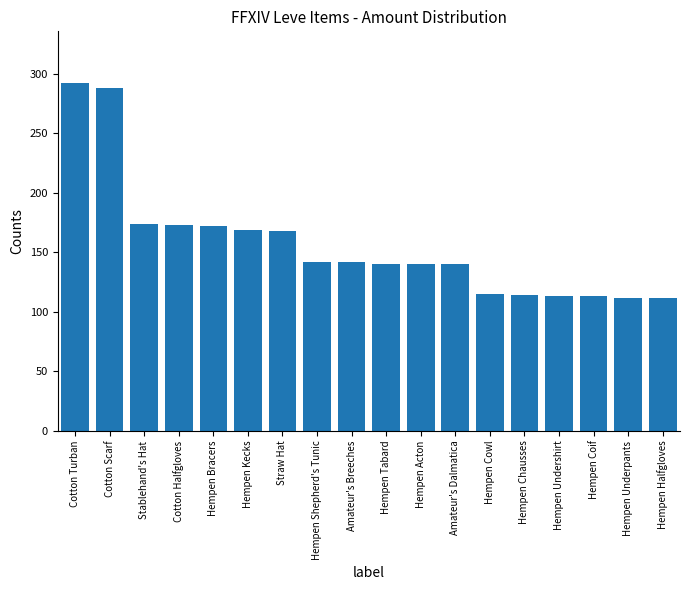

Count the number of data series in this chart.

1